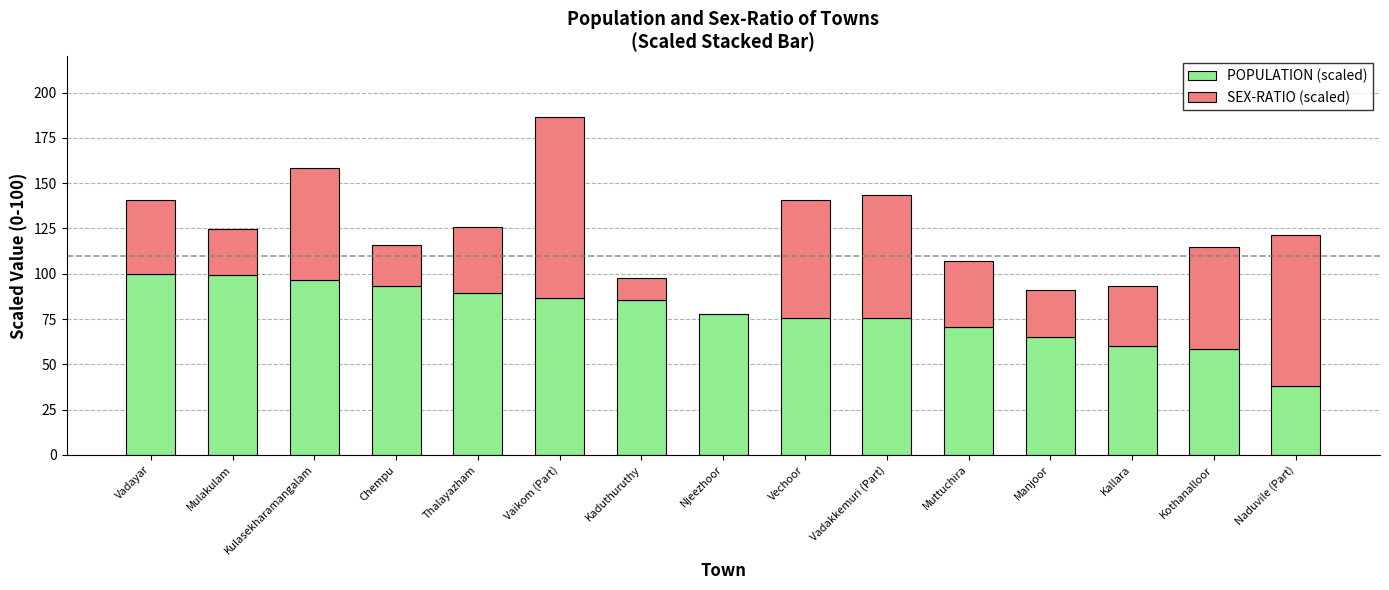

How many values in the POPULATION (scaled) series exceed 78?

8